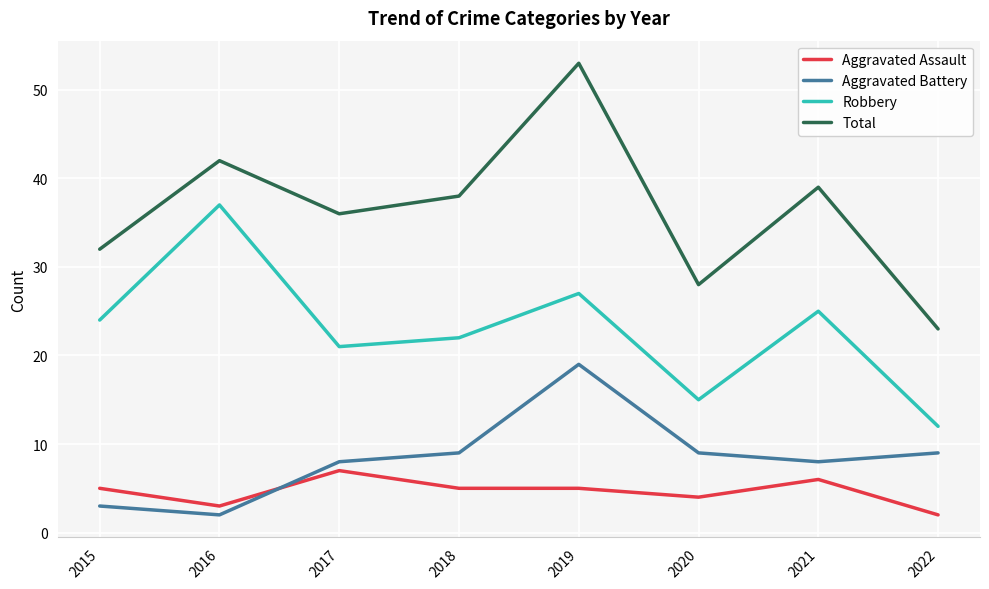

What is the difference between the Robbery values at 2017 and 2016?

16